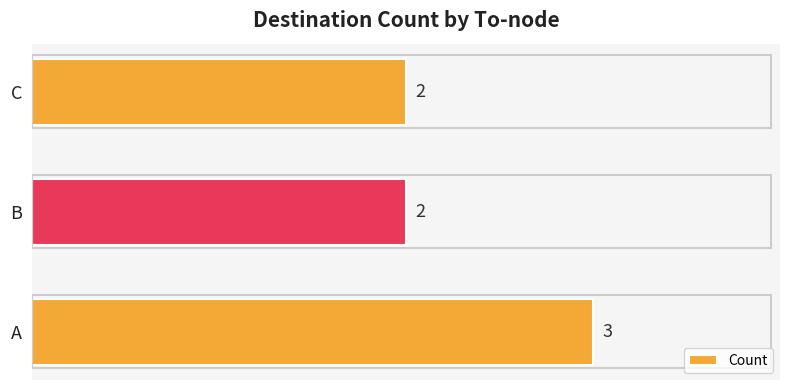

Reading bottom to top, what are all the values shown in this chart?

3	2	2